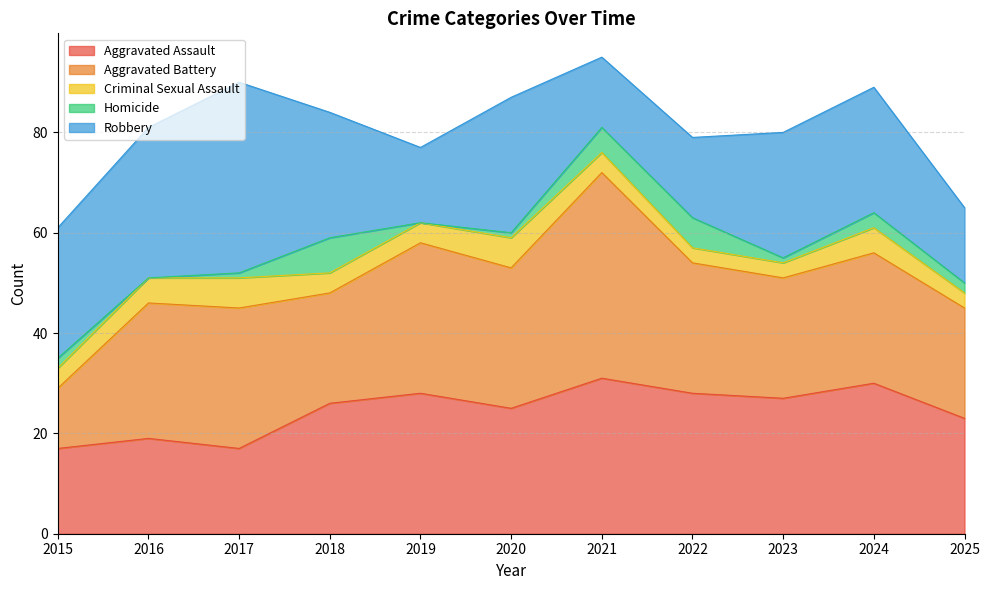

Does the chart display data point markers on the line(s)?

No